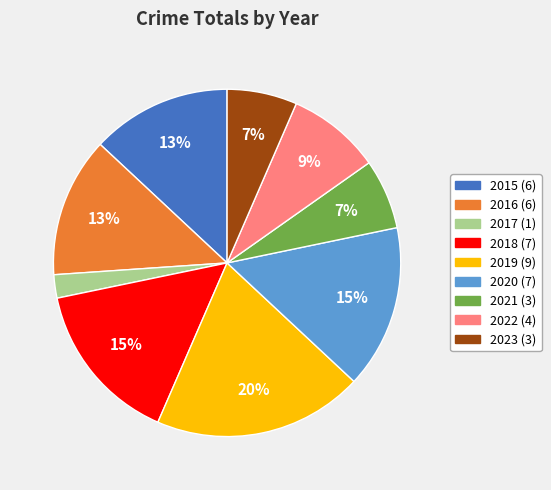

To the nearest percent, what is the average slice percentage?

11%